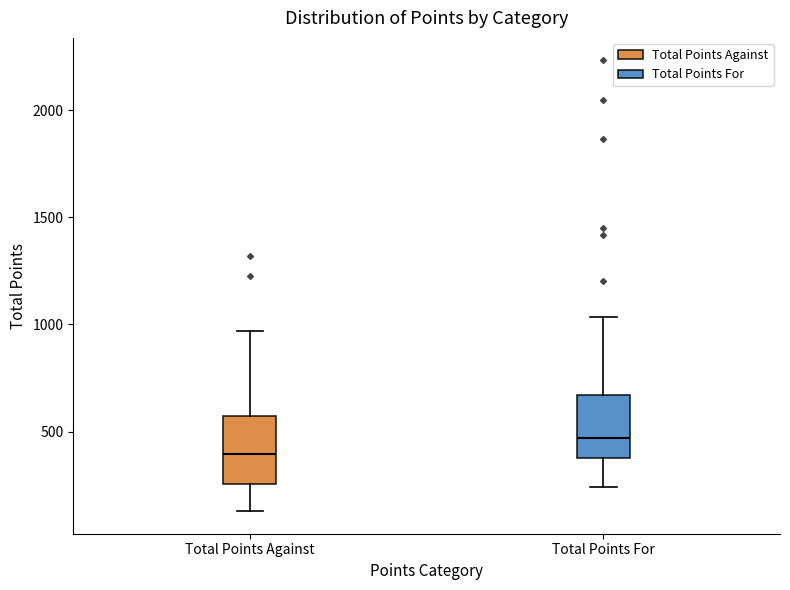

Reading left to right, transcribe this box plot: for each box, give where its median line is, the range the box spans, and where its two whiskers end, as read against the y-axis. The values are not printed on the chart, so give them approximately, as read against the axis.

Total Points Against: median 400, box 250 to 550, whiskers 150 to 950
Total Points For: median 450, box 400 to 650, whiskers 250 to 1050